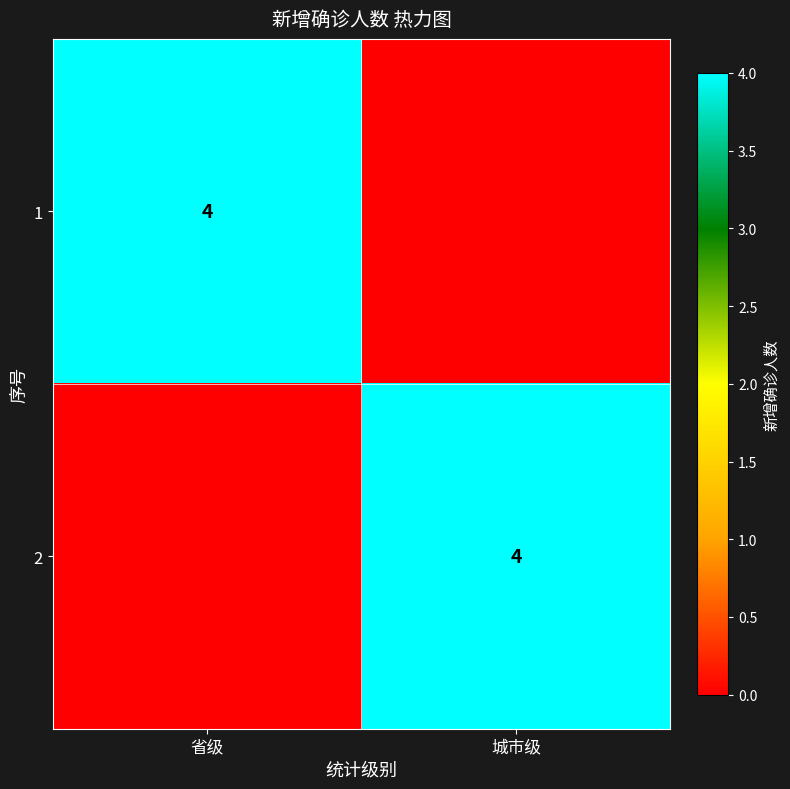

True or false: 1 has a value of 3 at 省级.

False